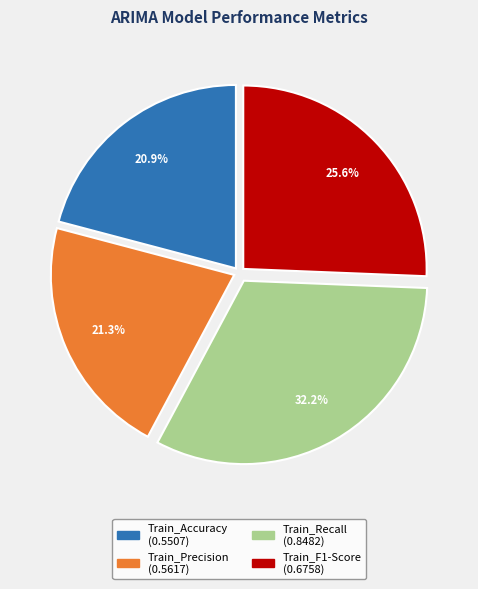

To the nearest percent, what is the difference between the largest and smallest slice percentages?

11%